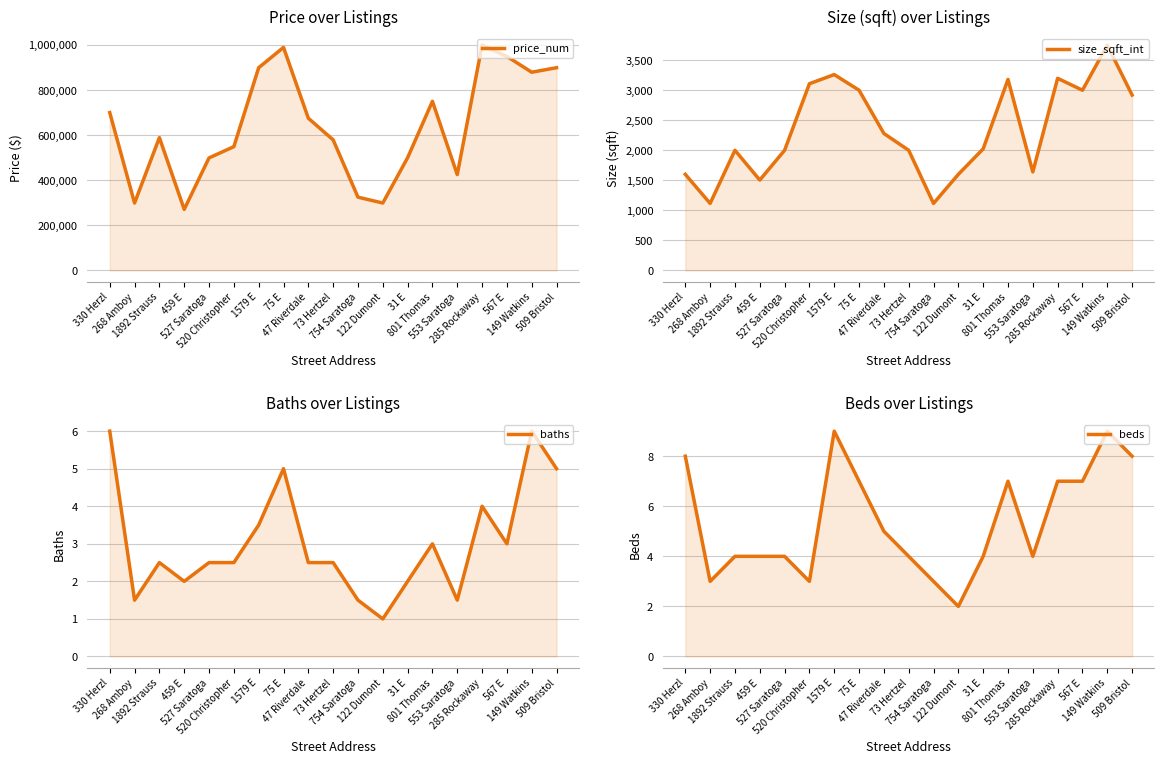

What is the difference between the beds values at 1579 E and 47 Riverdale?

4.0